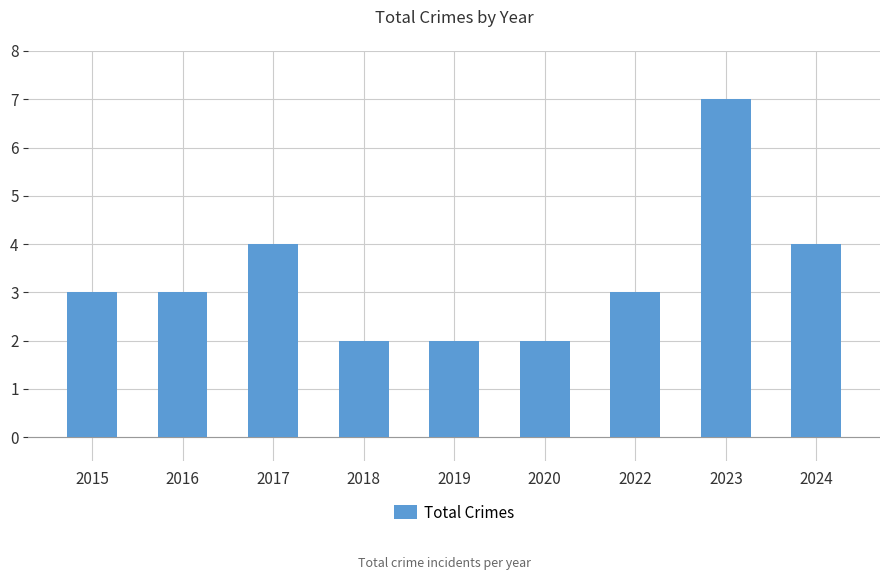

Read the value at 2016.

3